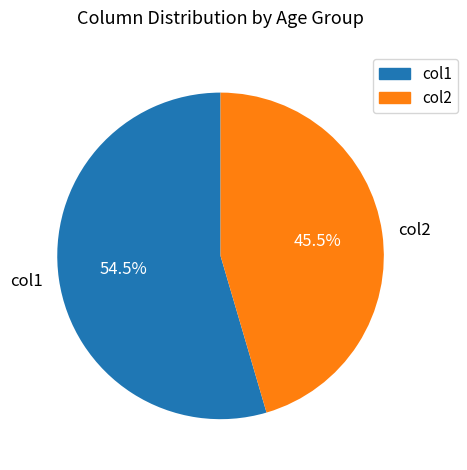

Combined, what portion of the pie is col1 and col2?

100.0%